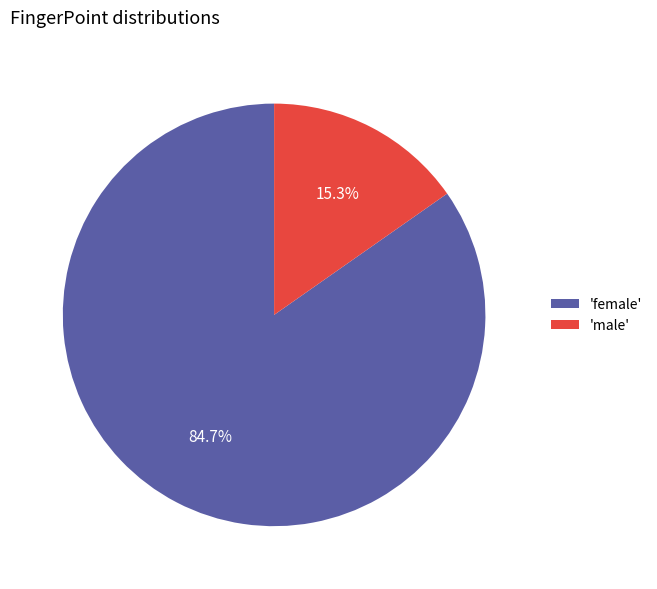

Does 'female' account for over 50% of the chart?

Yes